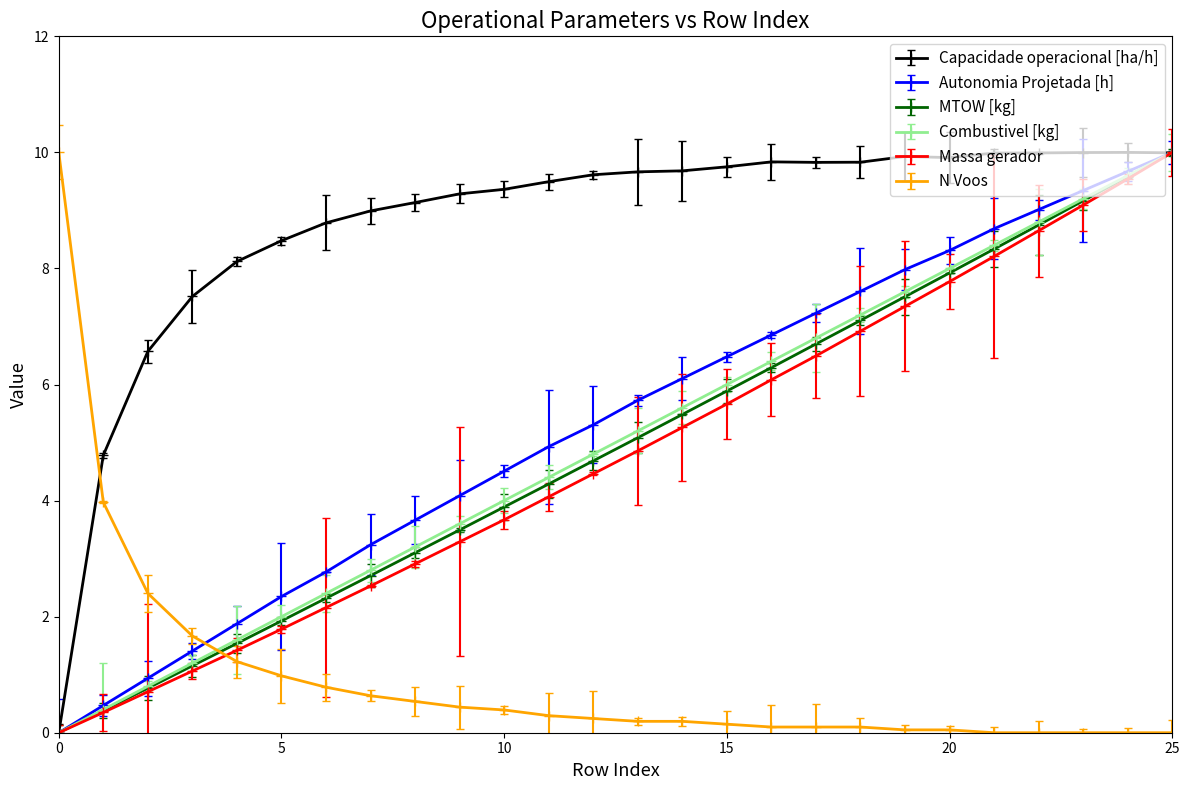

How many times do N Voos and MTOW [kg] cross each other?

1